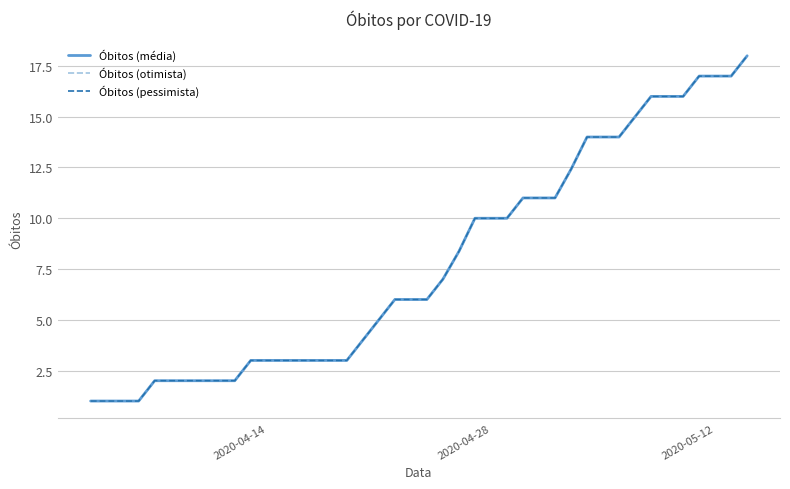

Reading left to right, list all the values displayed in this chart.

Óbitos (média): 1.0	1.0	2.0	2.0	2.0	2.0	2.0	2.0	3.0	3.0	3.0	3.0	3.0	3.0	3.0	4.0	5.0	6.0	6.0	6.0	7.0	8.4	10.0	10.0	10.0	11.0	11.0	11.0	12.4	14.0	14.0	14.0	15.0	16.0	16.0	16.0	17.0	17.0	17.0	18.0
Óbitos (otimista): 1.0	1.0	2.0	2.0	2.0	2.0	2.0	2.0	3.0	3.0	3.0	3.0	3.0	3.0	3.0	4.0	5.0	6.0	6.0	6.0	7.0	8.4	10.0	10.0	10.0	11.0	11.0	11.0	12.4	14.0	14.0	14.0	15.0	16.0	16.0	16.0	17.0	17.0	17.0	18.0
Óbitos (pessimista): 1.0	1.0	2.0	2.0	2.0	2.0	2.0	2.0	3.0	3.0	3.0	3.0	3.0	3.0	3.0	4.0	5.0	6.0	6.0	6.0	7.0	8.4	10.0	10.0	10.0	11.0	11.0	11.0	12.4	14.0	14.0	14.0	15.0	16.0	16.0	16.0	17.0	17.0	17.0	18.0